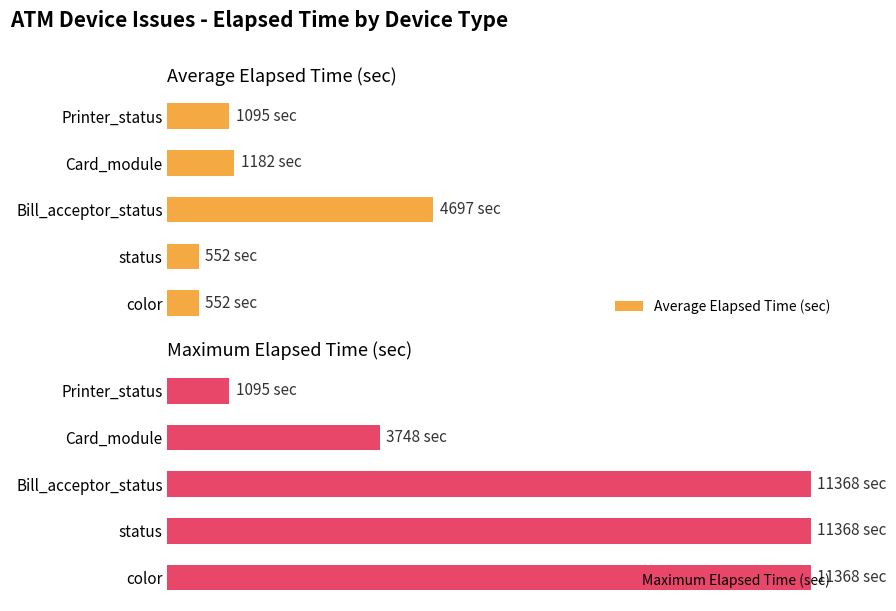

Rank the series by their average value, from lowest to highest.

Average Elapsed Time (sec), Maximum Elapsed Time (sec)